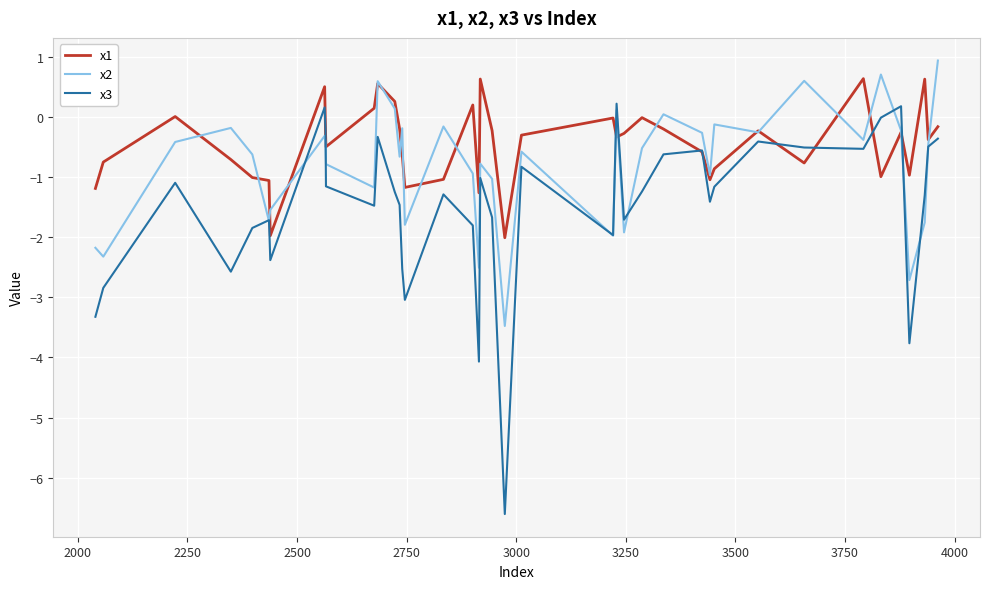

What is the average value of the x1 series?

-0.4